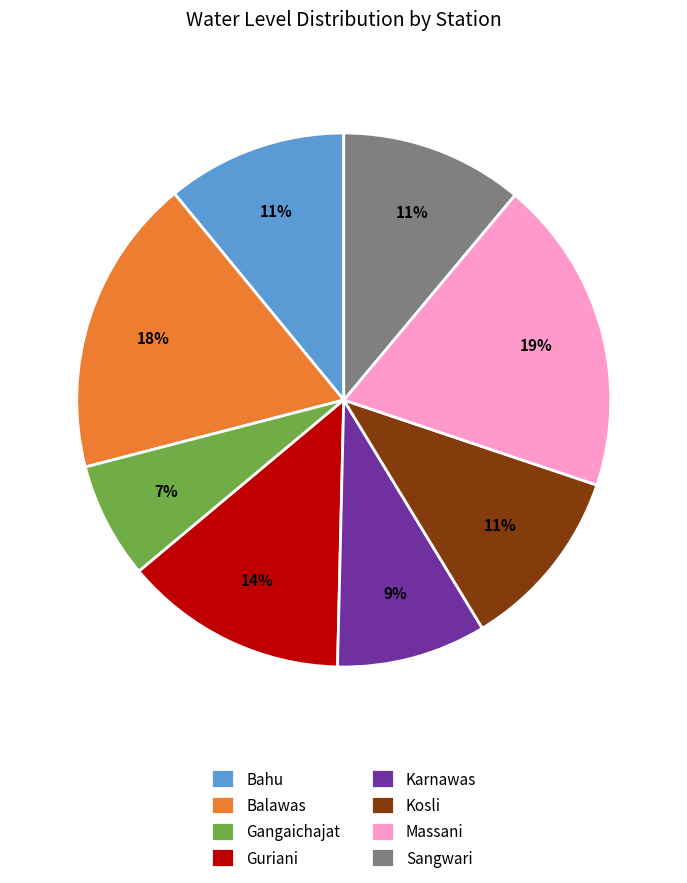

Does Bahu represent more than half of the total?

No